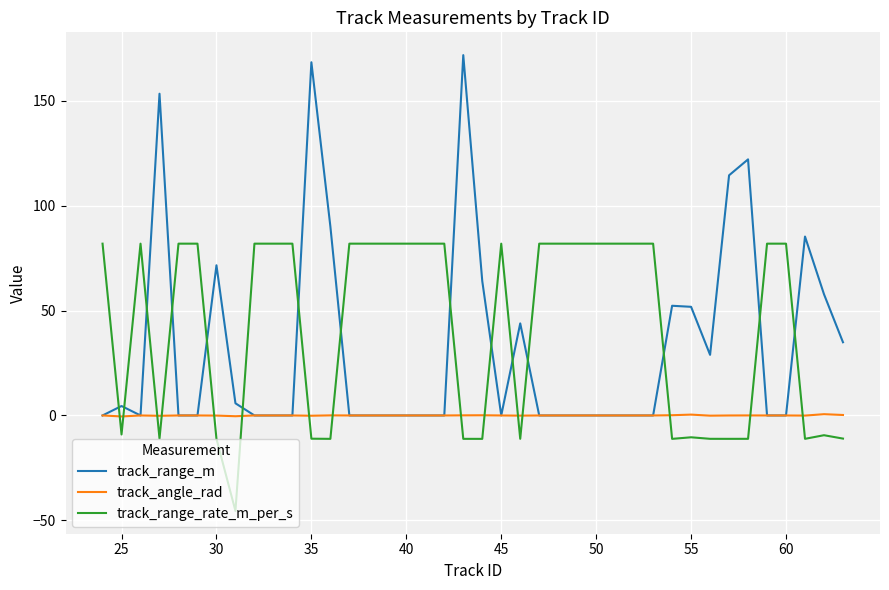

Which series ends up on top after the final intersection of track_angle_rad and track_range_rate_m_per_s?

track_angle_rad